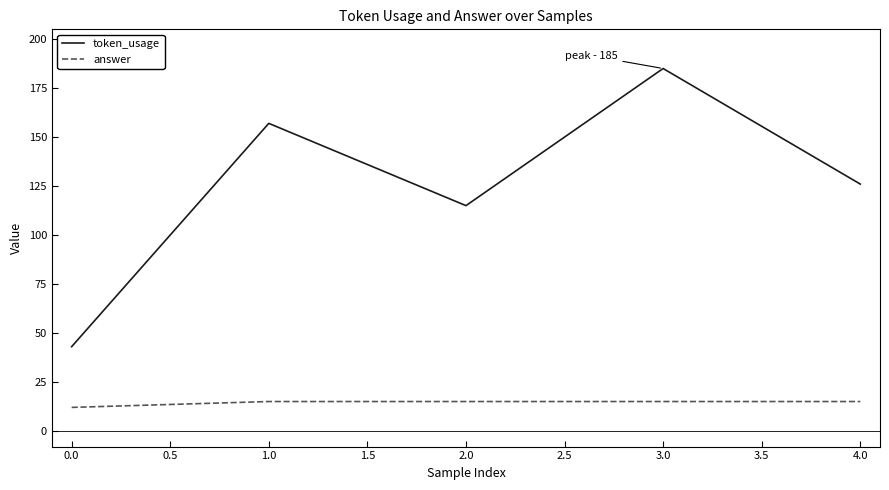

What is the difference between the maximum and second lowest values in the token_usage series?

70